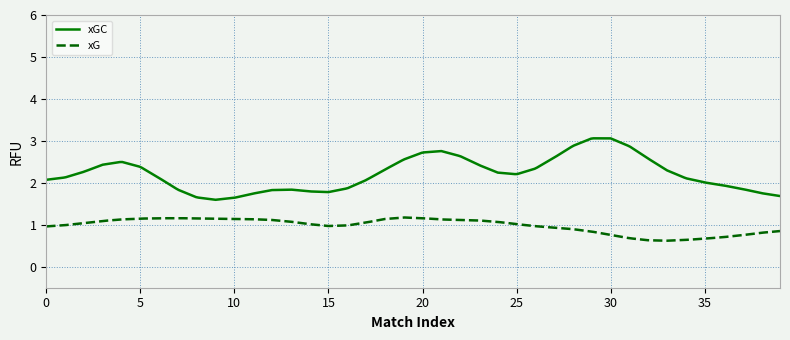

How many categories are shown in the chart?

300